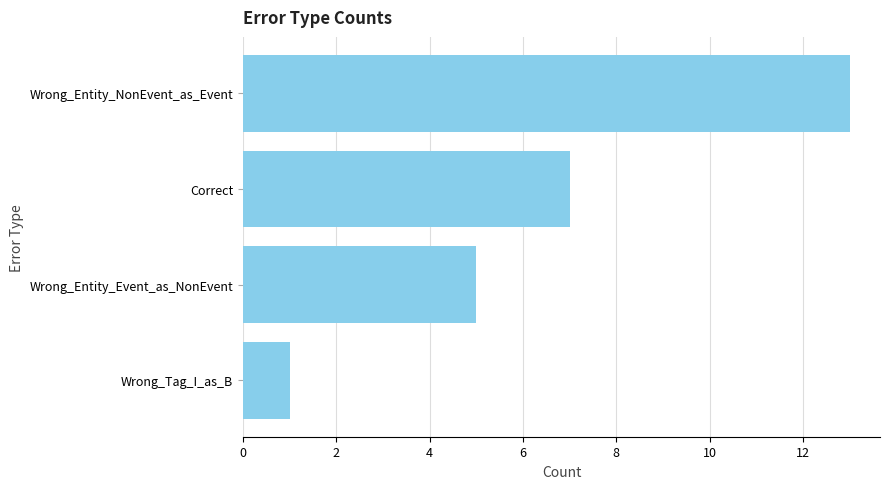

Count the values in the range 5 to 13.

3